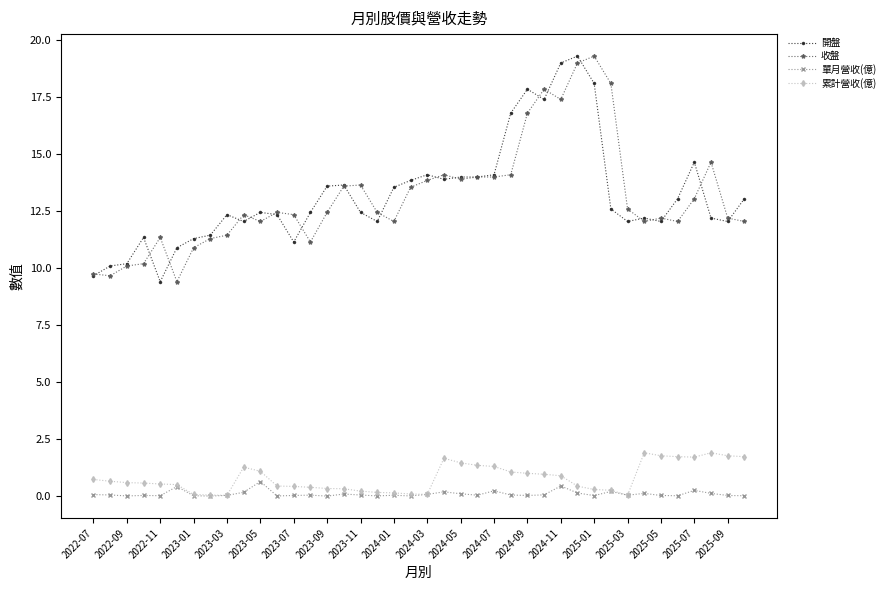

What is the value of the 開盤 point at the 40th from the left?

13.1